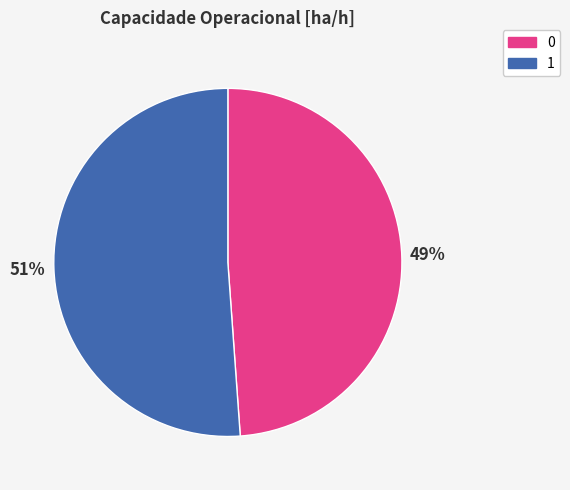

Is the sum of 1 and 0 greater than half?

Yes